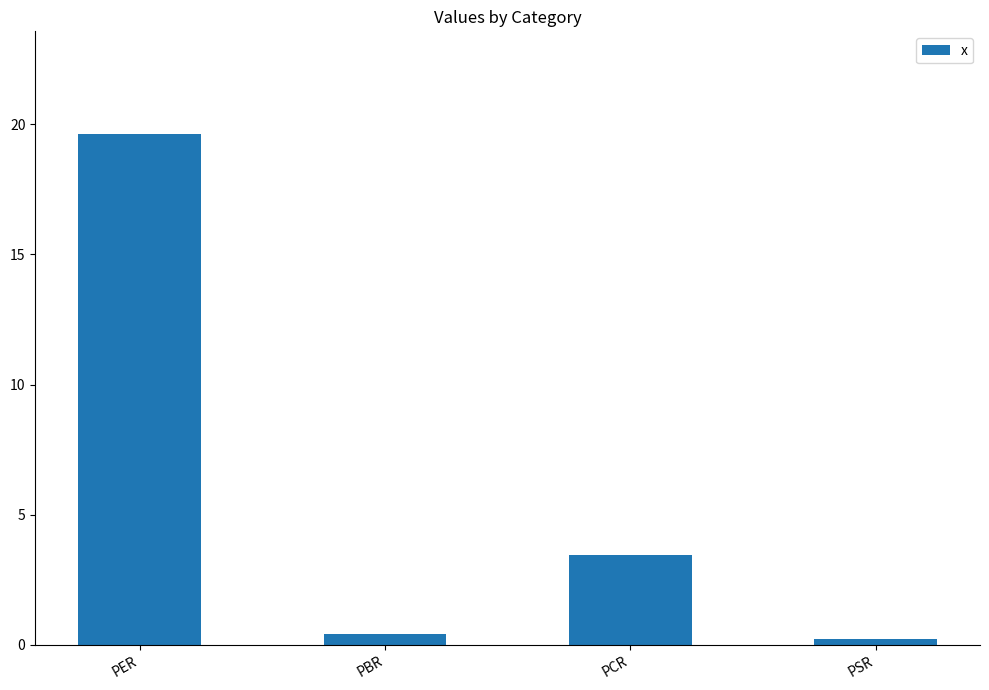

List the labels in order of value, largest first.

PER, PCR, PBR, PSR